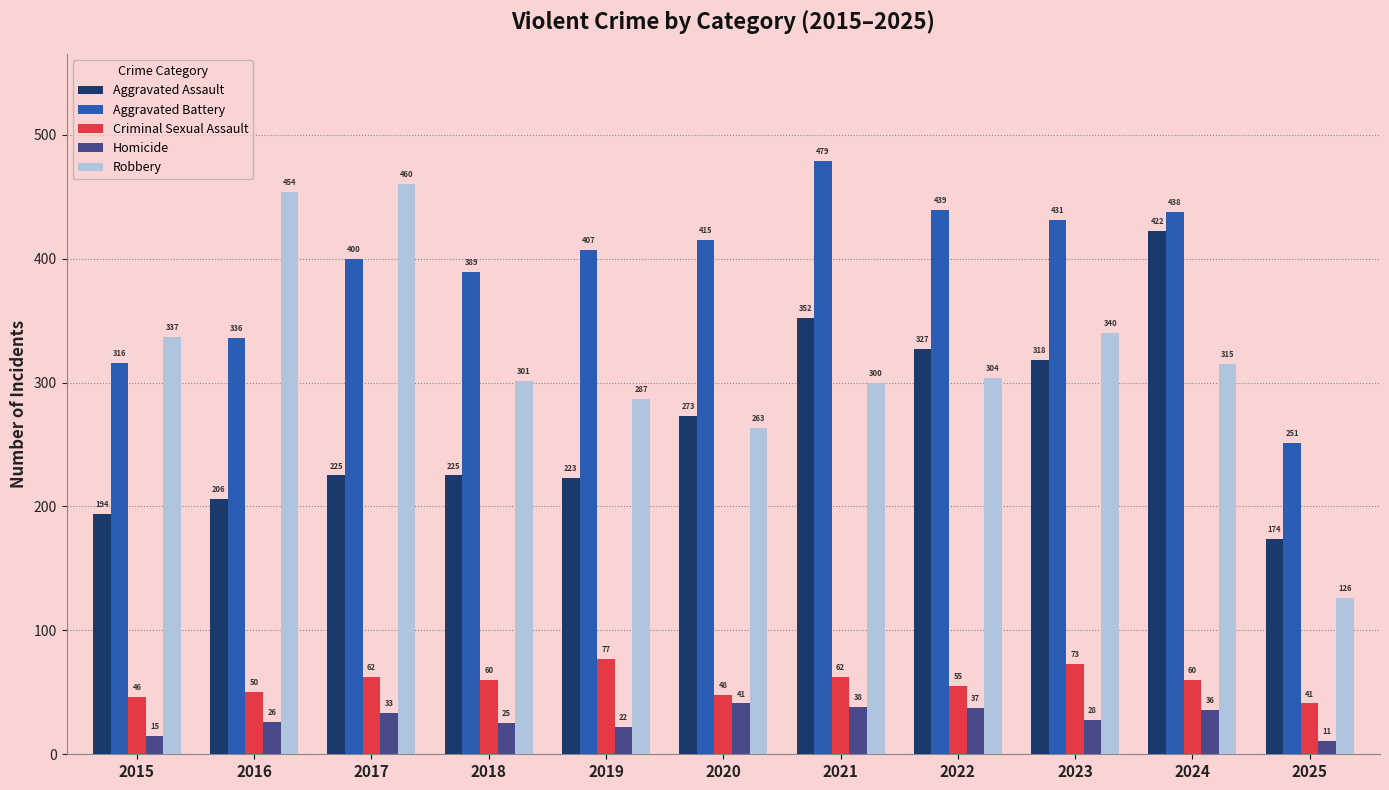

At 2015, list the series in order from smallest to largest.

Homicide, Criminal Sexual Assault, Aggravated Assault, Aggravated Battery, Robbery